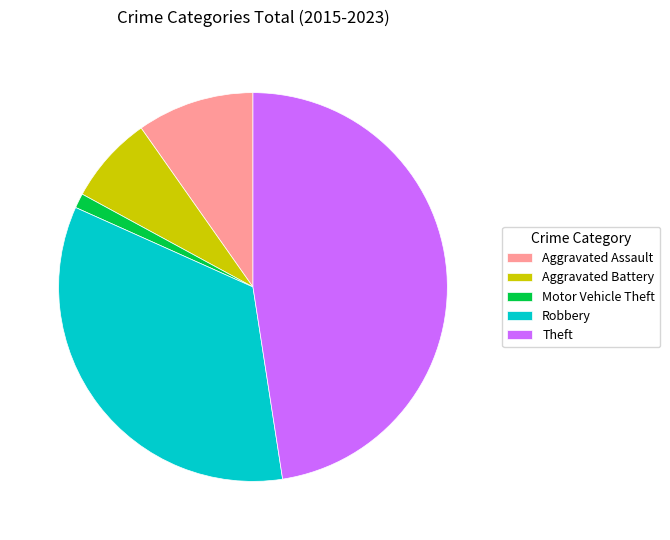

Is the sum of Aggravated Assault and Robbery greater than half?

No